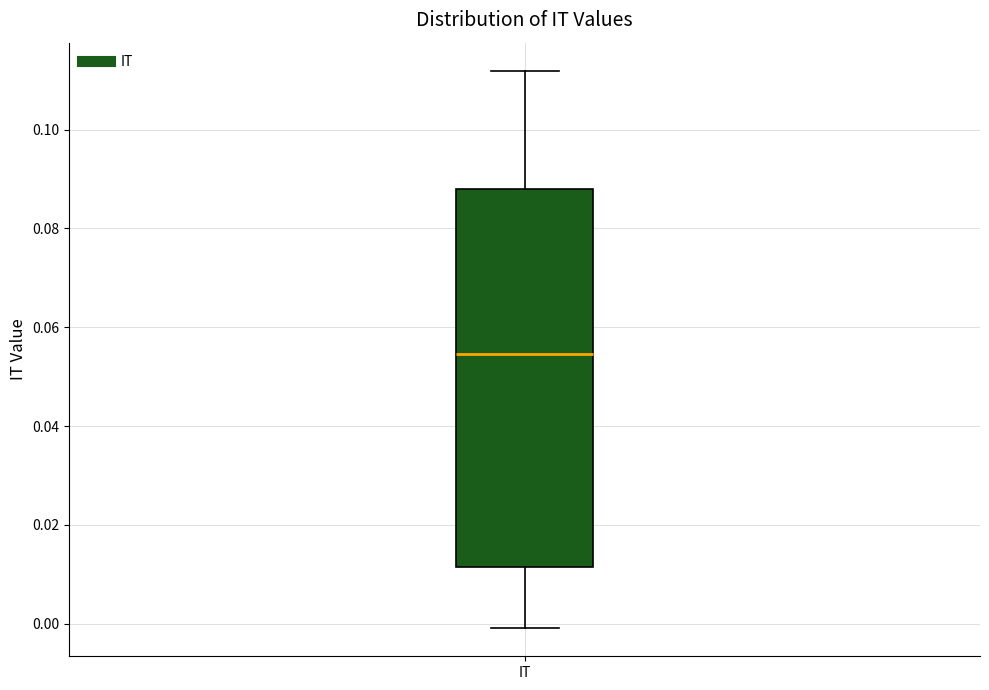

Transcribe this box plot: give where the median line is, the range the box spans, and where the two whiskers end, as read against the y-axis. The values are not printed on the chart, so give them approximately, as read against the axis.

median 0.054, box 0.012 to 0.088, whiskers 0.000 to 0.112